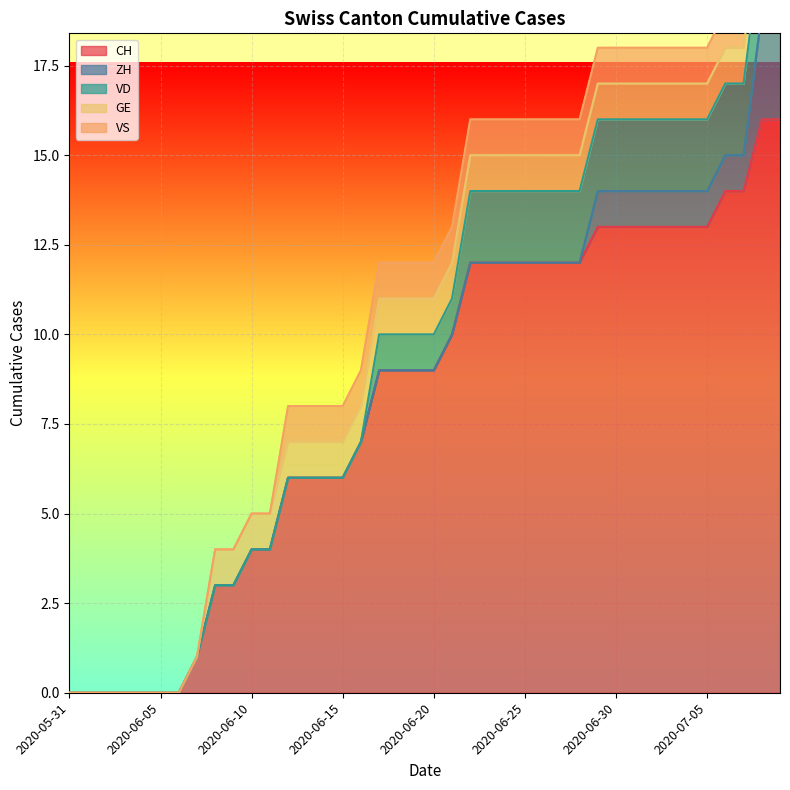

Is the value of GE at 2020-05-31 greater than the value of CH at 2020-06-12?

No